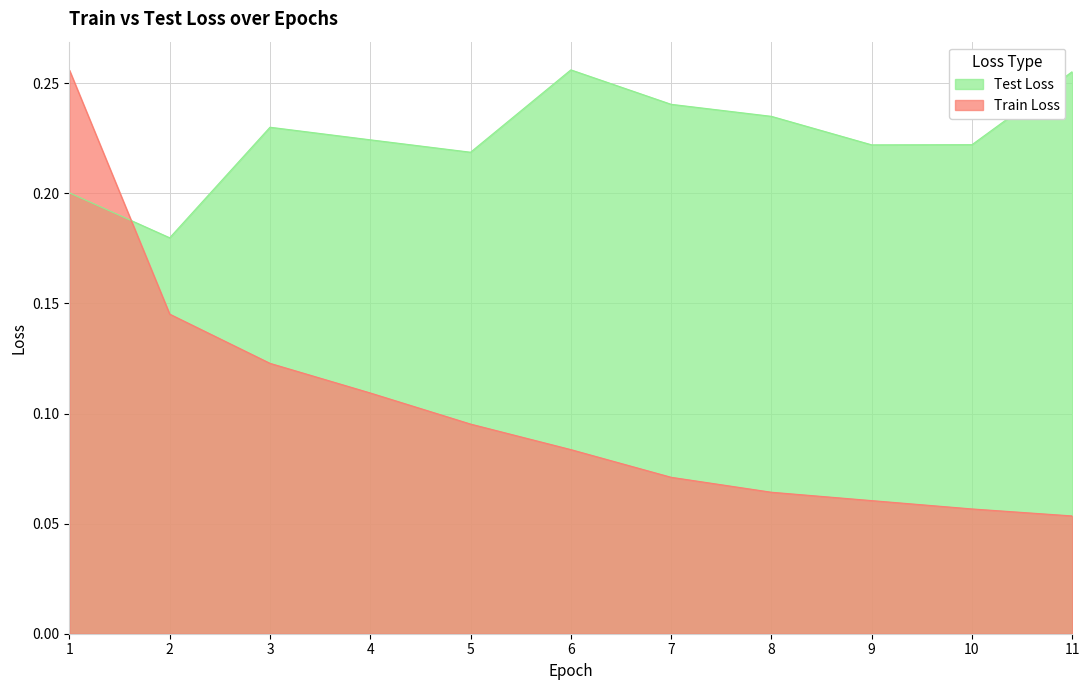

Rank the series by their maximum value, from lowest to highest.

Train Loss, Test Loss